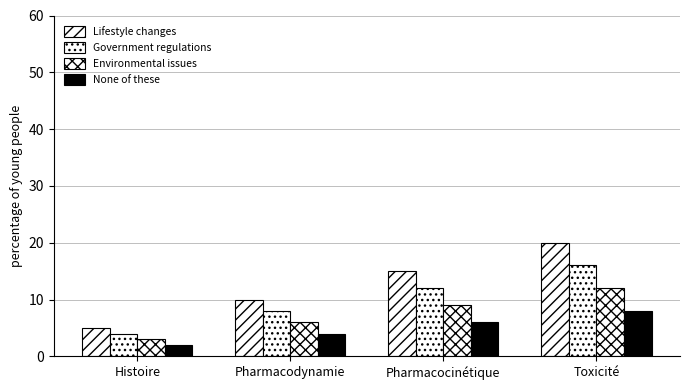

How many bars are there in total?

16